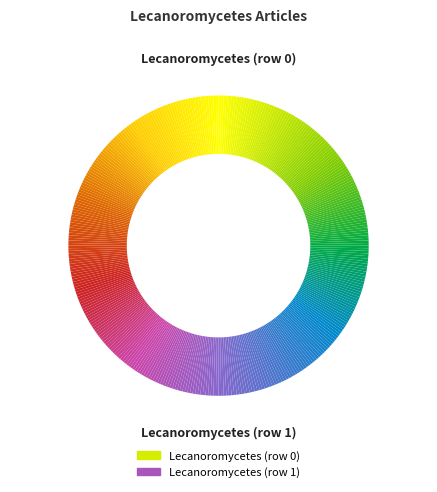

Rank the categories by value from highest to lowest.

Lecanoromycetes (row 1), Lecanoromycetes (row 0)